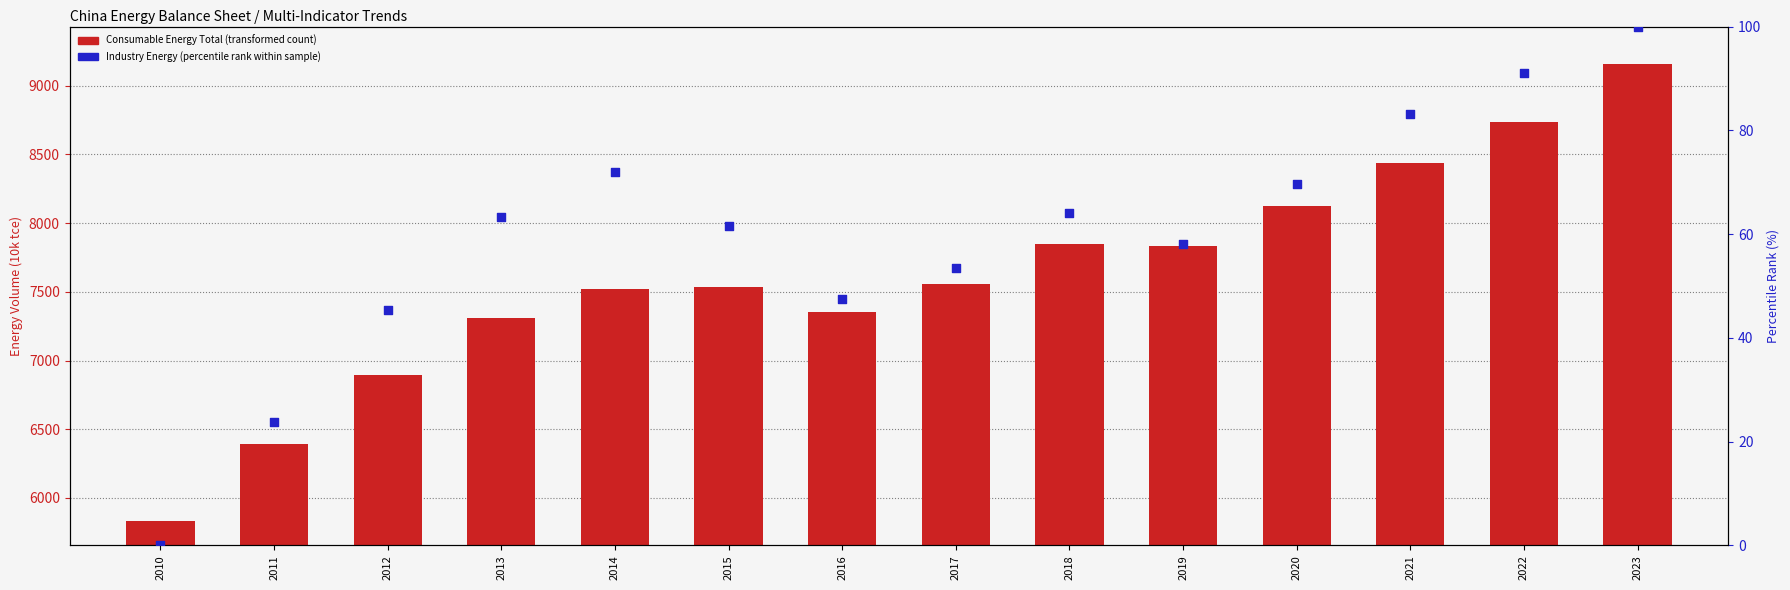

Is the value of Industry (percentile rank) at 2021 greater than the value of Consumable Energy Total at 2023?

No